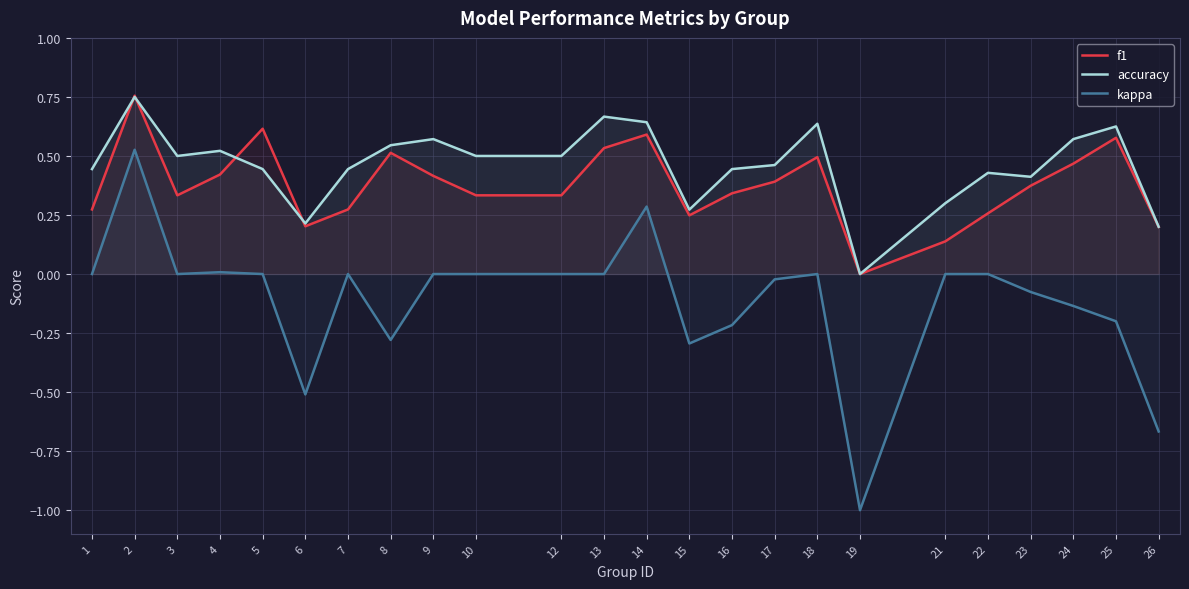

Between 9 and 13, which series saw the biggest shift?

f1